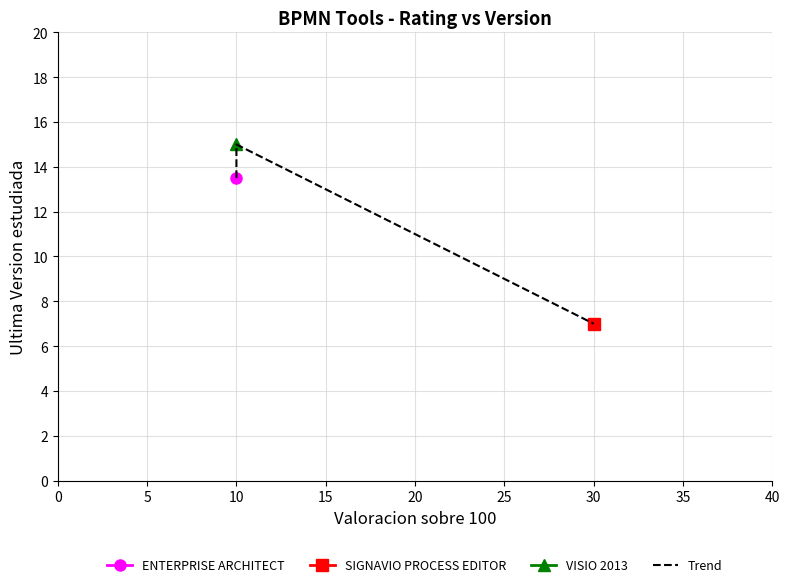

How many values are between 7 and 15?

3